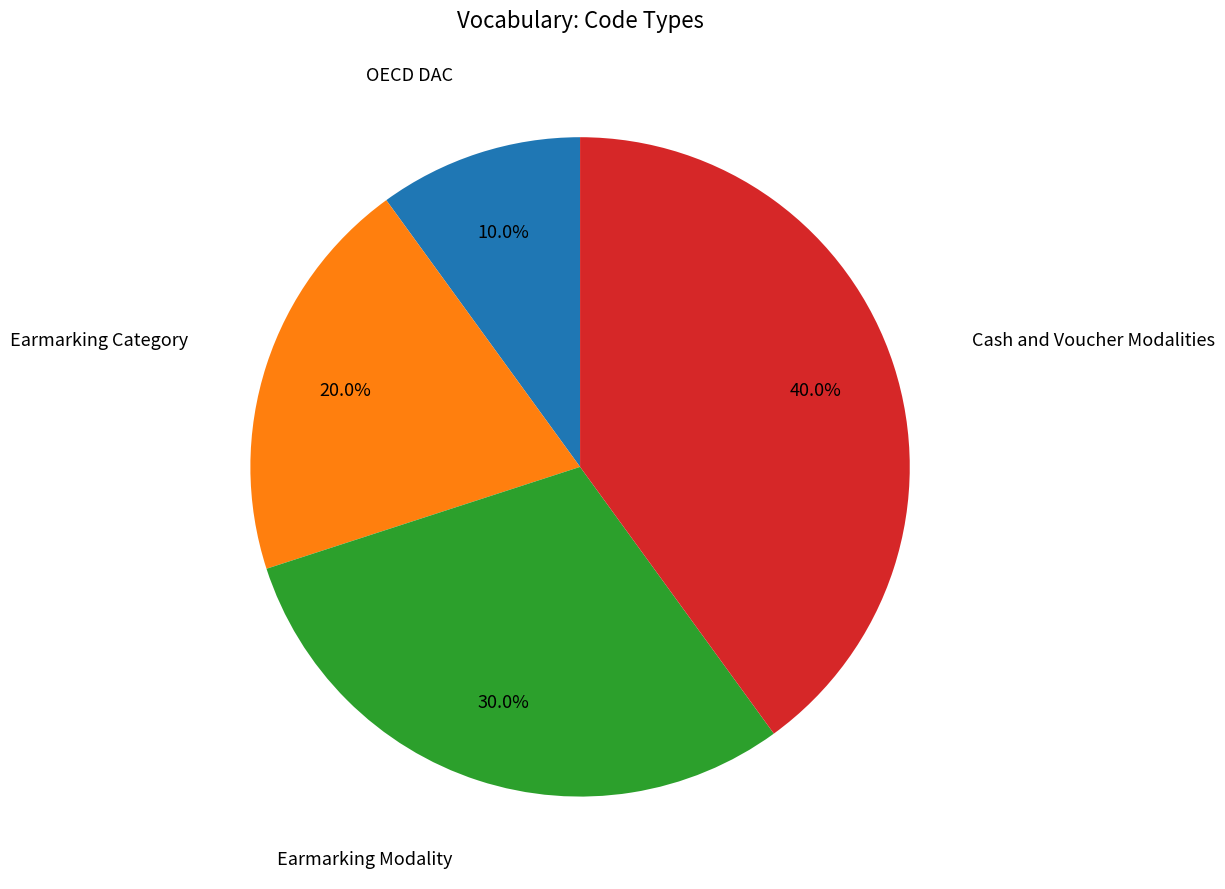

What is the largest slice in the pie chart?

Cash and Voucher Modalities